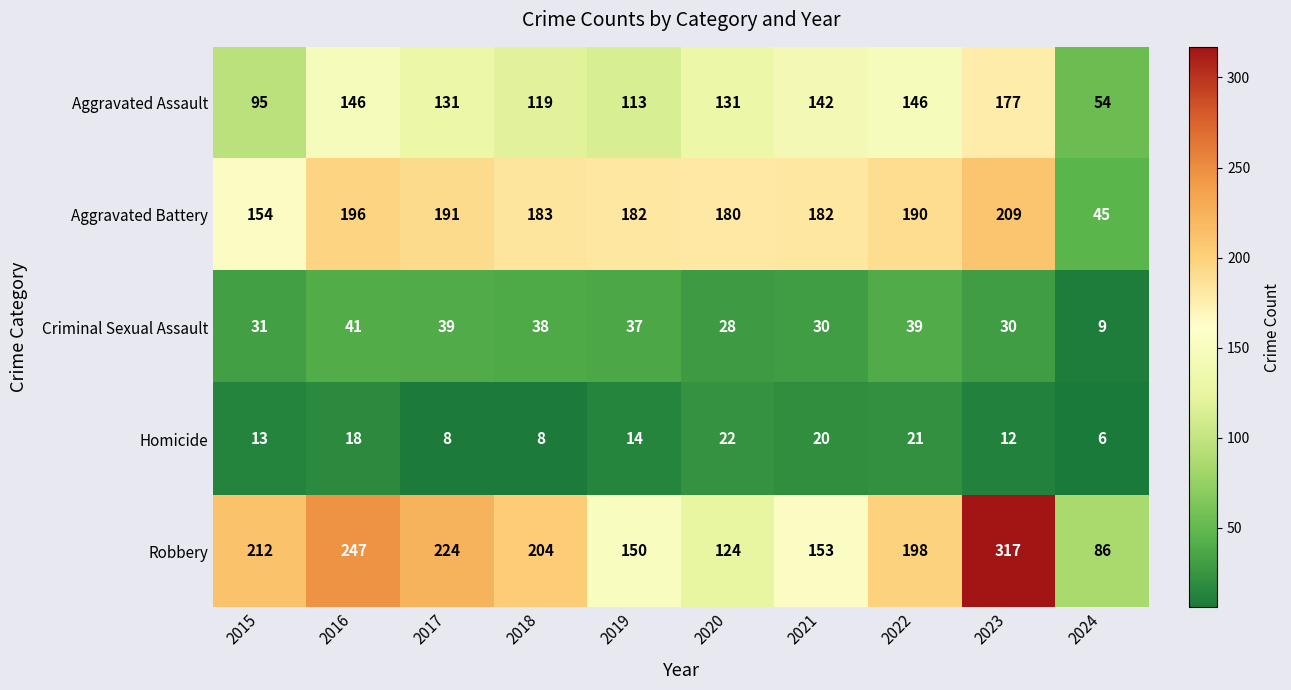

At how many categories does at least one series exceed 206?

4